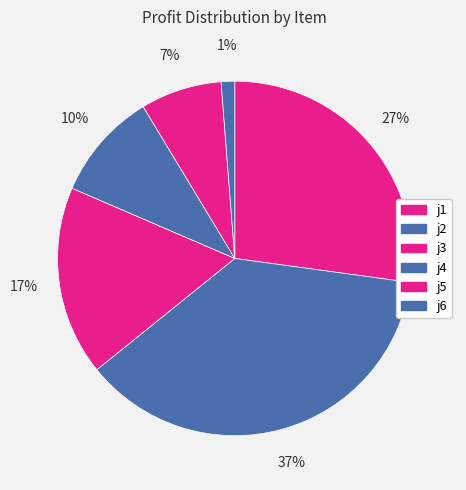

Which category has the biggest portion of the pie?

j2